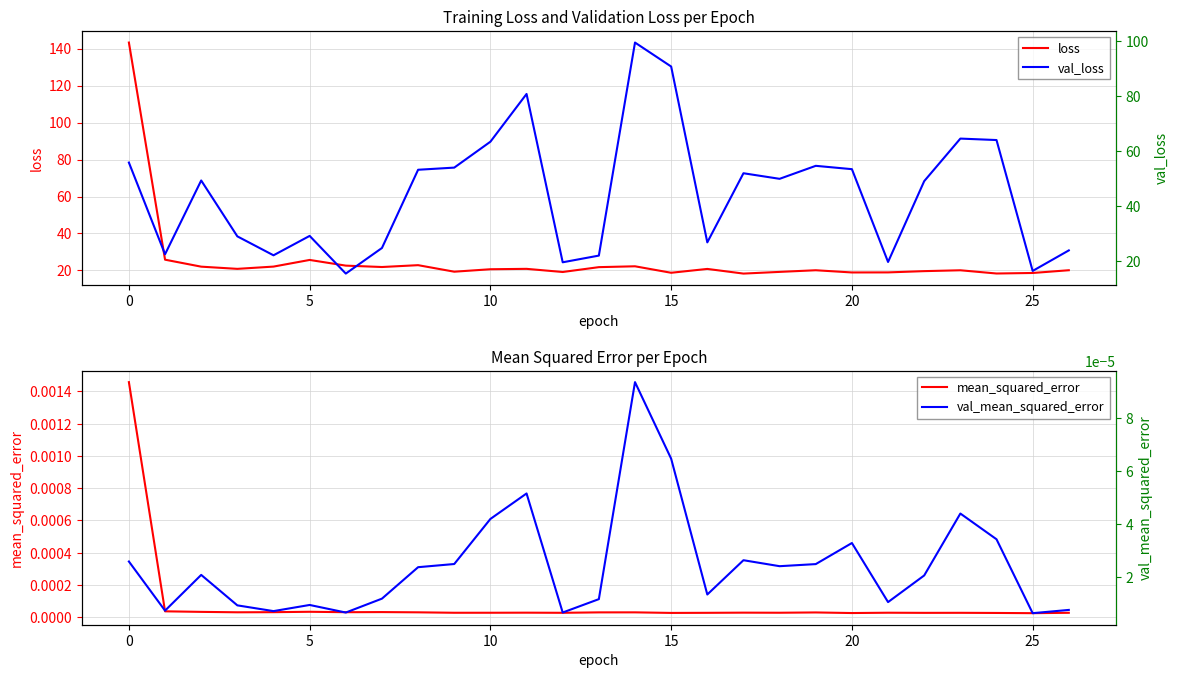

Which series has the largest total across all categories?

val_loss